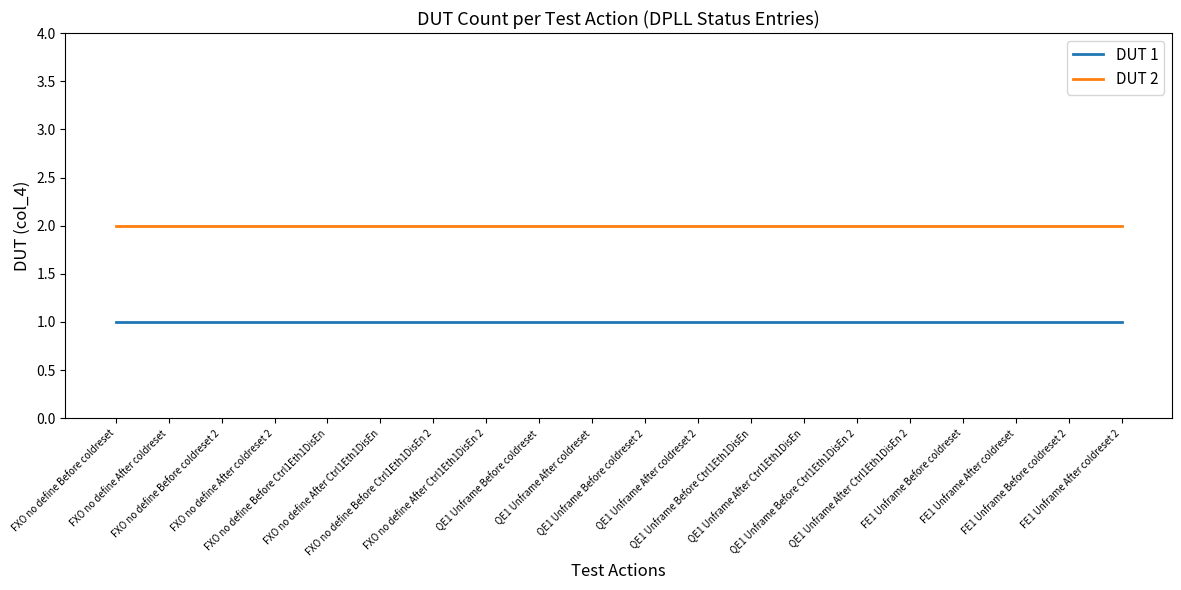

Which series has the largest total across all categories?

DUT 2